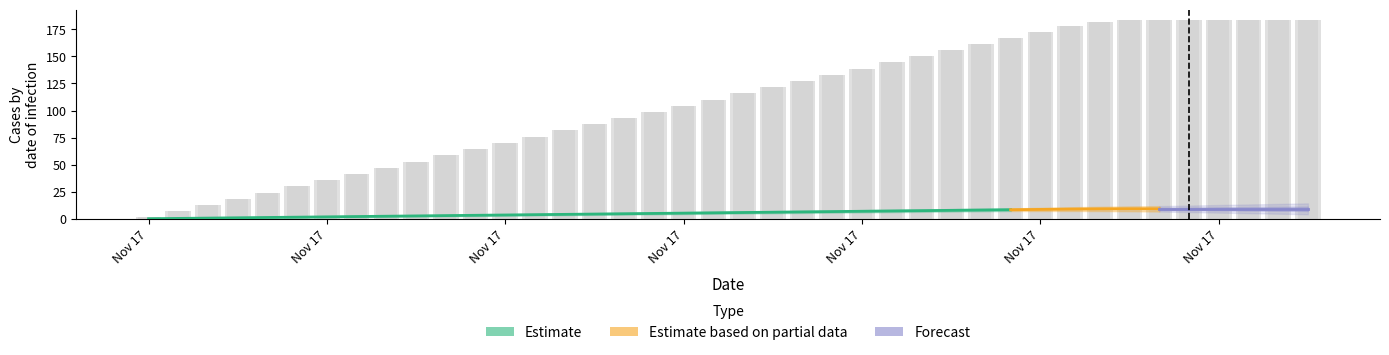

Are the bars grouped side by side (vs. stacked)?

No